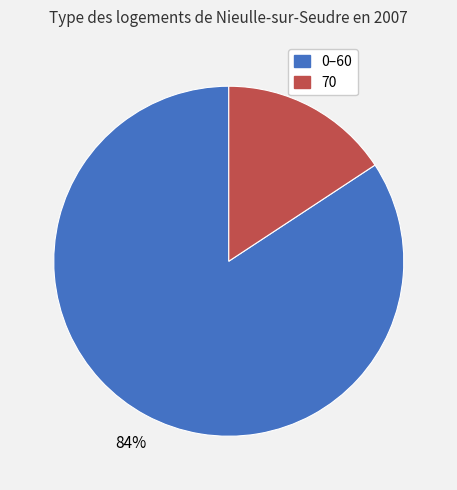

Which has a higher value, 70 or 0–60?

0–60